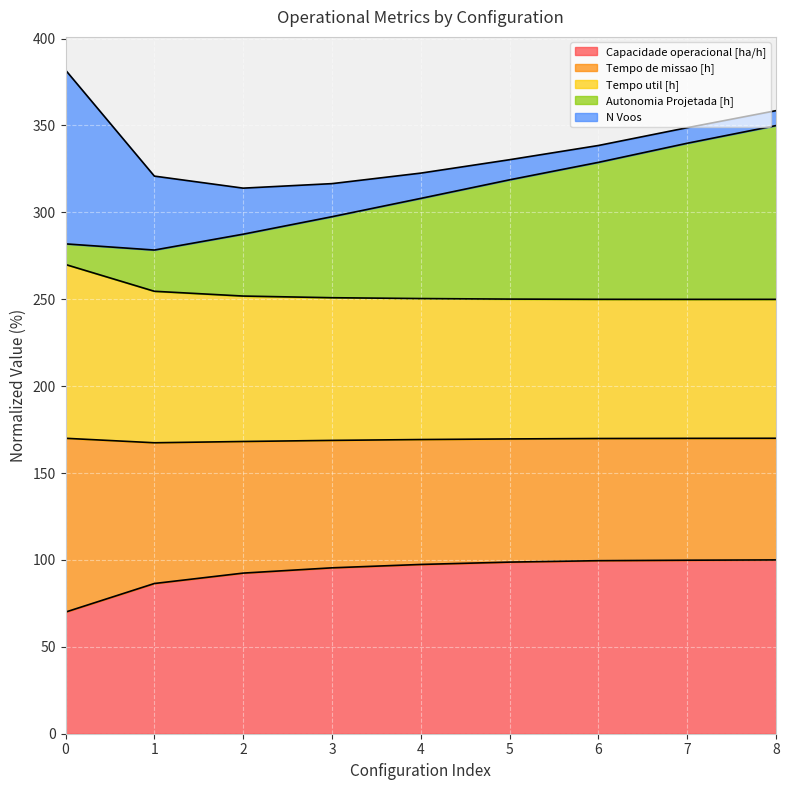

At how many categories does at least one series exceed 230?

9